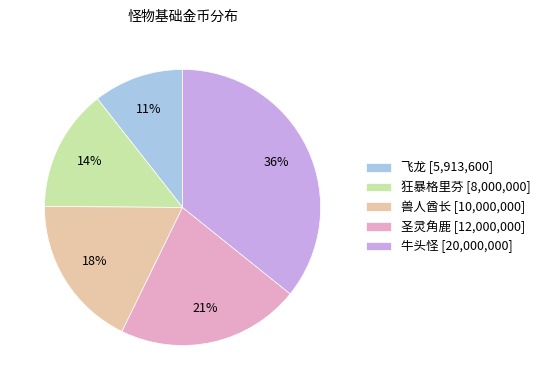

What is the ratio of the value at 狂暴格里芬 to the value at 圣灵角鹿?

0.7